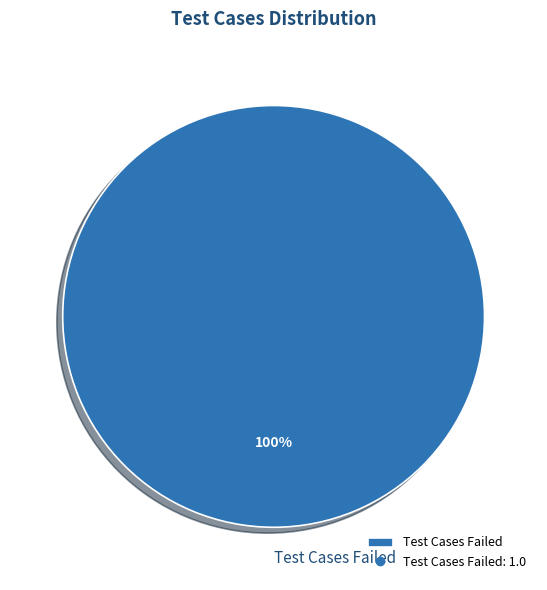

True or false: Test Cases Failed accounts for 91% of the total.

False